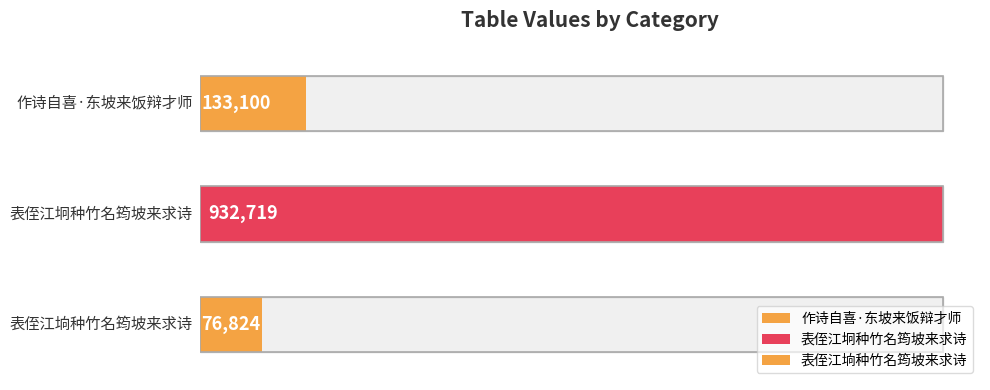

Reading left to right, what are all the values shown in this chart?

133100	932719	76824